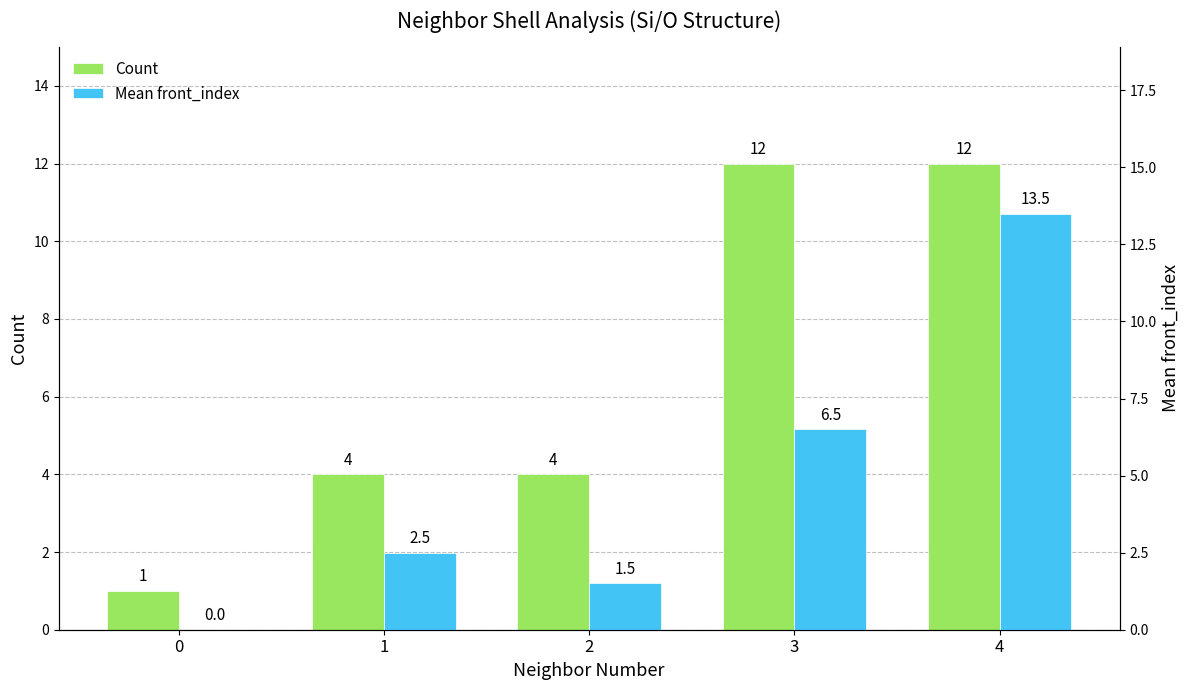

At how many categories does at least one series exceed 0?

5